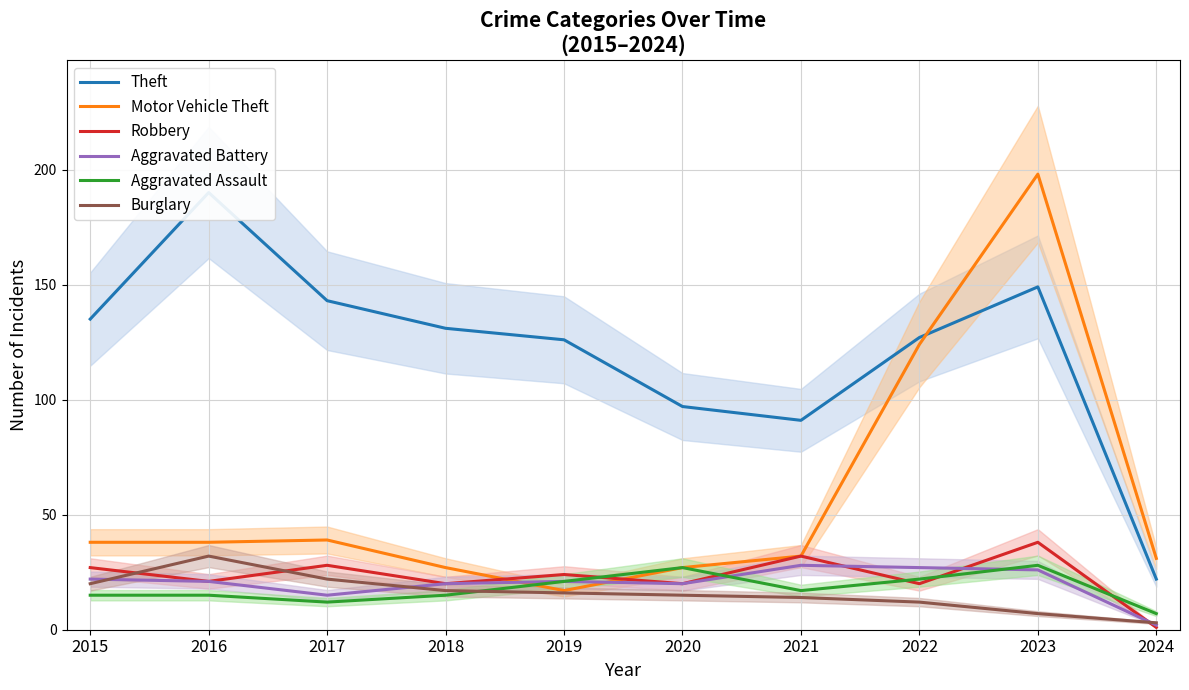

What is the difference between the maximum and second lowest values in the Aggravated Assault series?

16